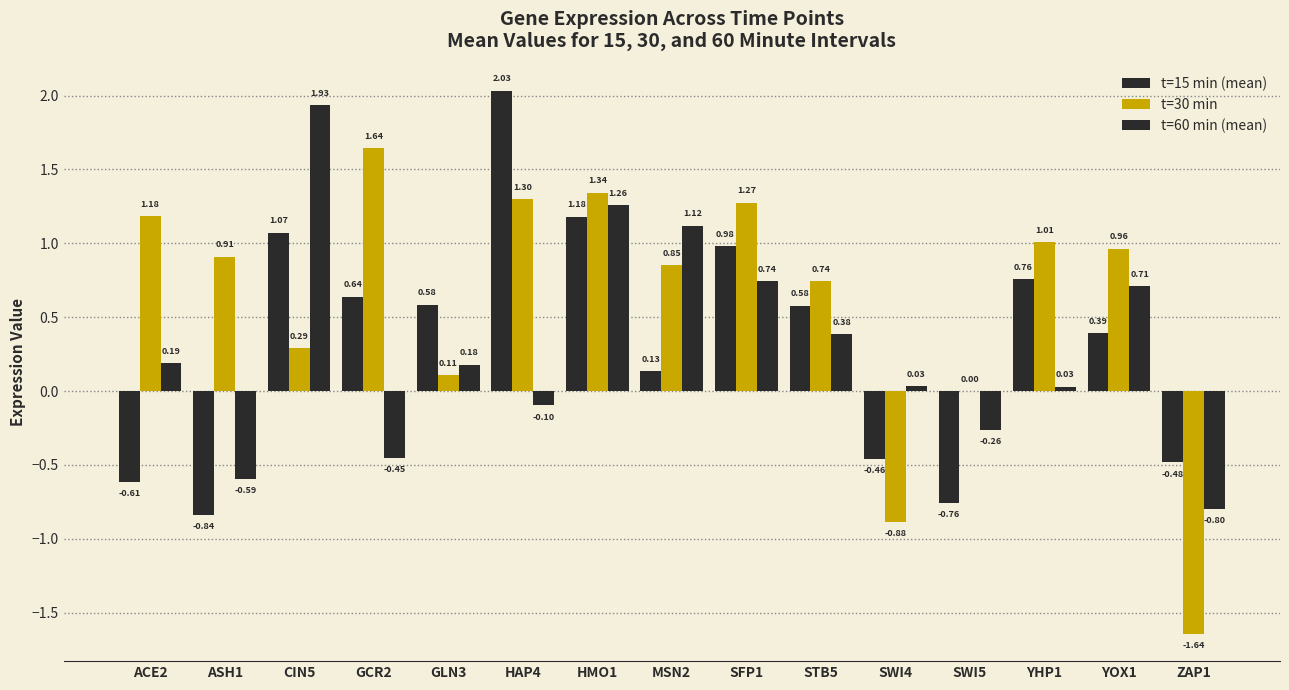

How many categories are shown in the chart?

15